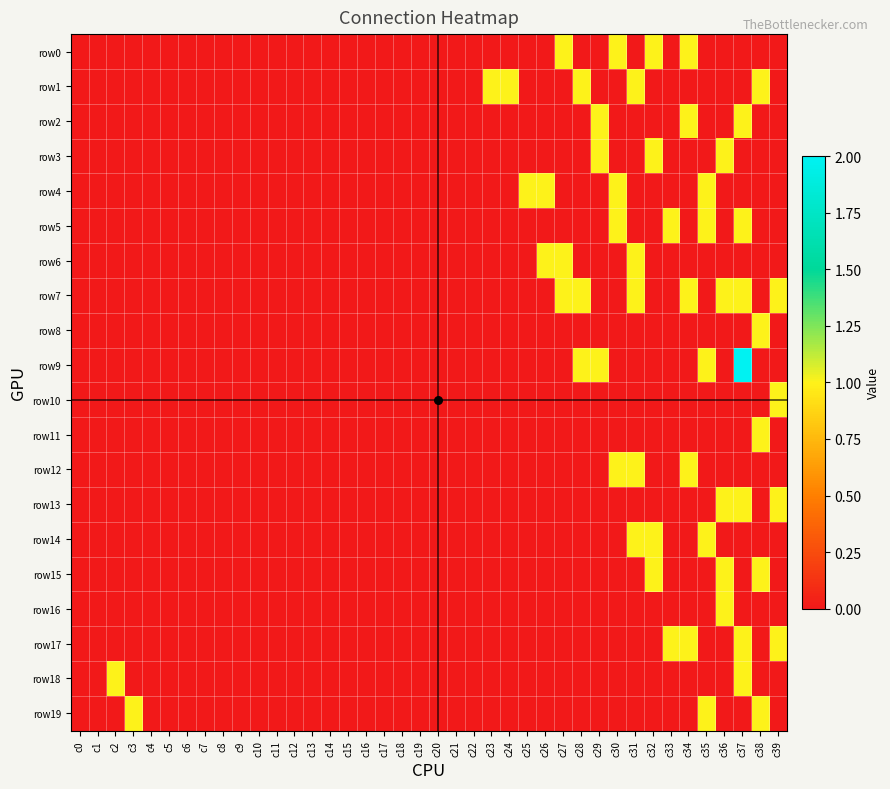

How many series are shown in this chart?

20